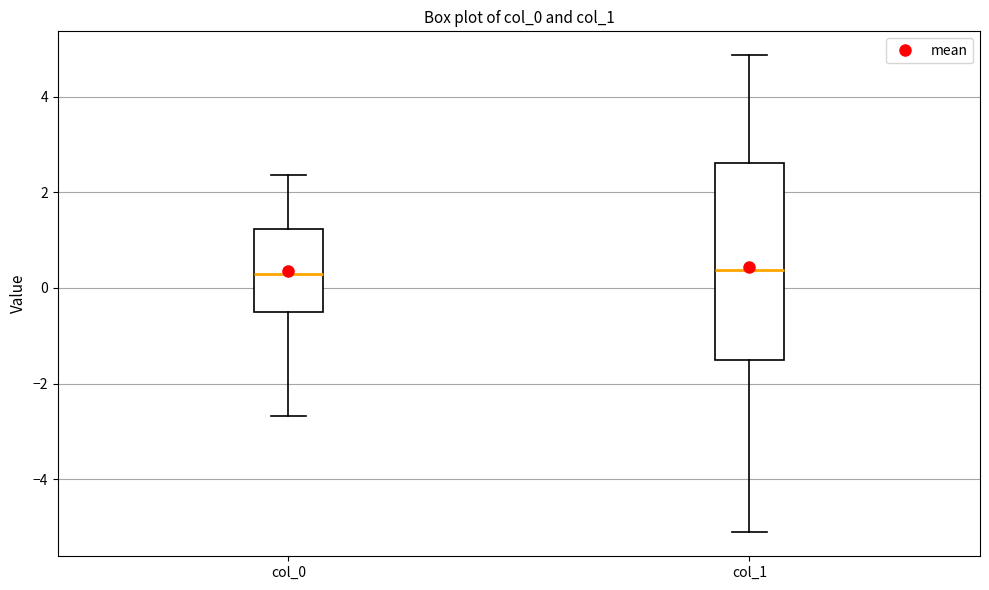

Reading left to right, transcribe this box plot: for each box, give where its median line is, the range the box spans, and where its two whiskers end, as read against the y-axis. The values are not printed on the chart, so give them approximately, as read against the axis.

col_0: median 0.2, box -0.4 to 1.2, whiskers -2.6 to 2.4
col_1: median 0.4, box -1.6 to 2.6, whiskers -5.2 to 4.8